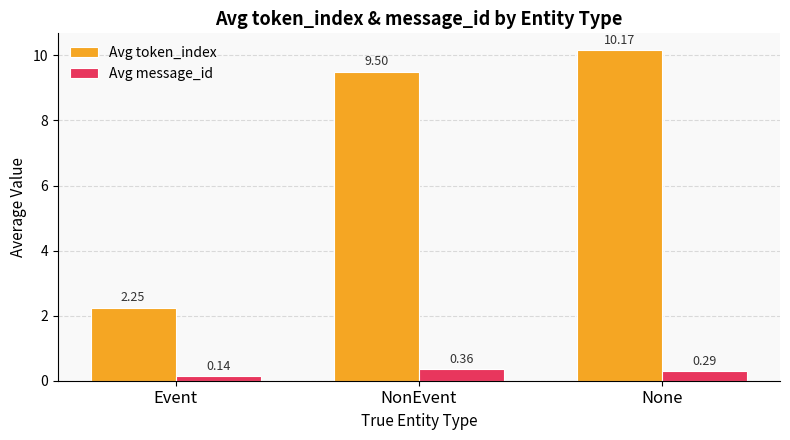

Where is Avg message_id nearest to the value 0?

Event